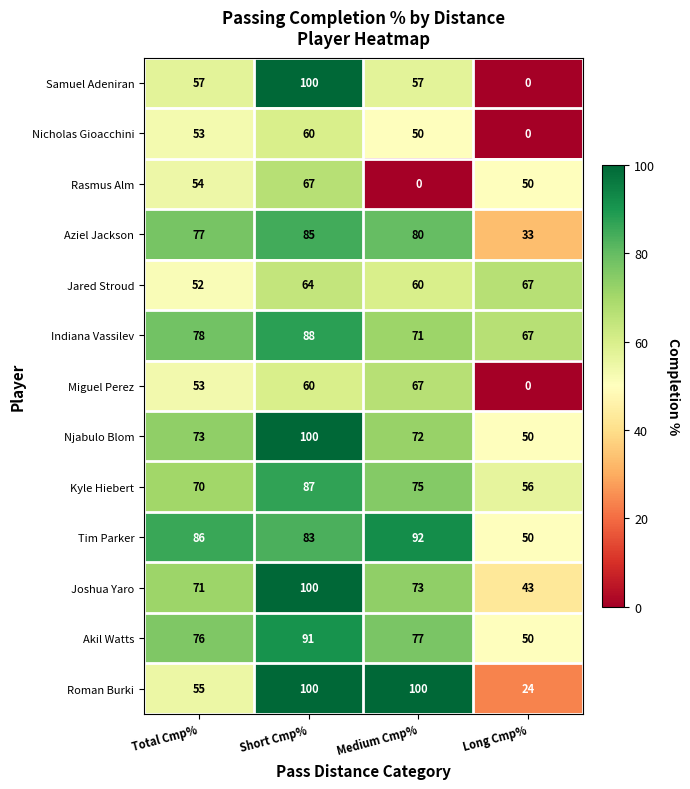

What is the difference between the maximum and minimum values in the Jared Stroud series?

15